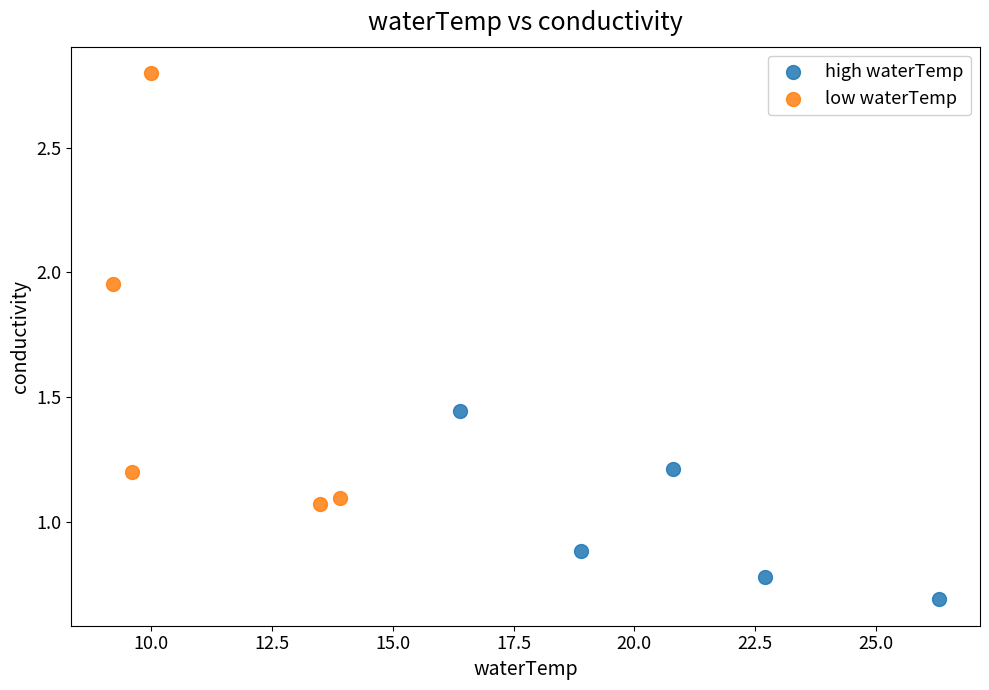

Which series reaches the minimum Y coordinate?

high waterTemp